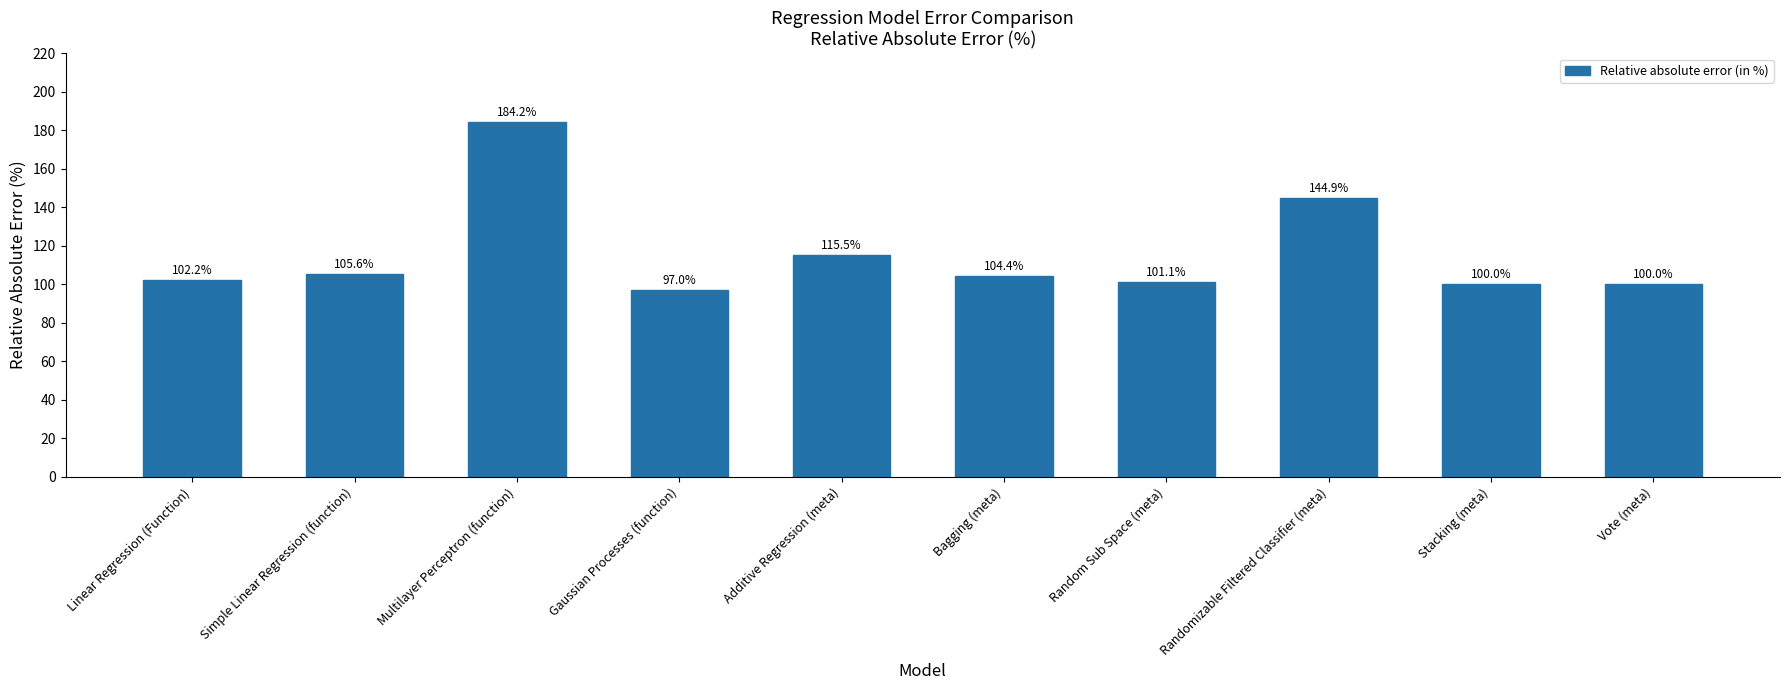

The chart shows a value of 101.1 at Random Sub Space (meta). True or false?

True